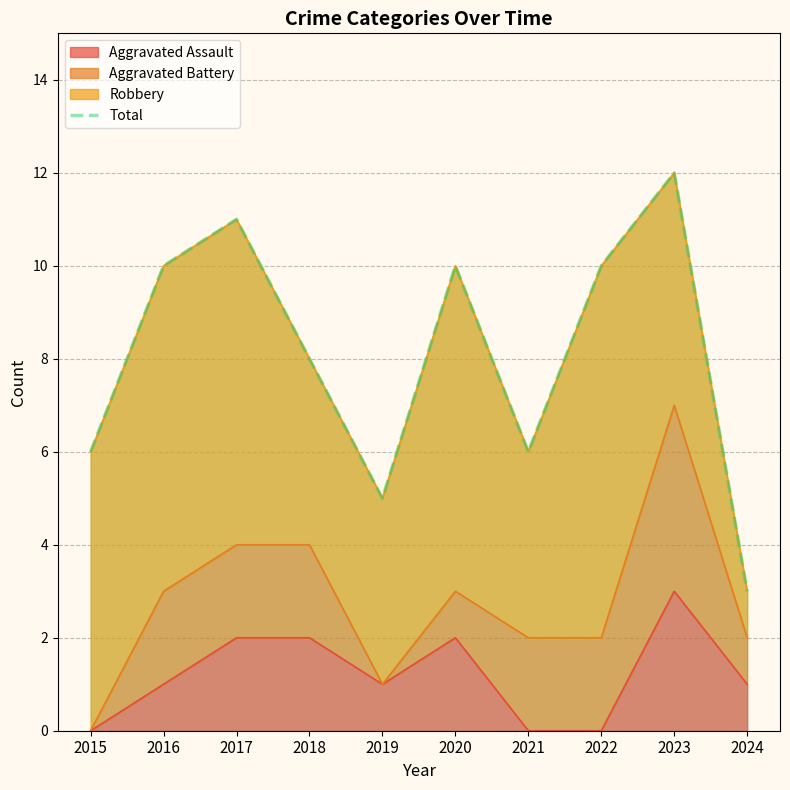

True or false: the data shows 9 at 2019.

False